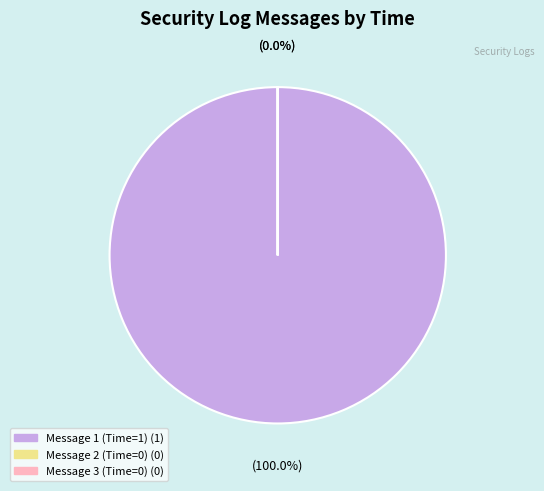

Is there any slice that represents more than half of the pie?

Yes